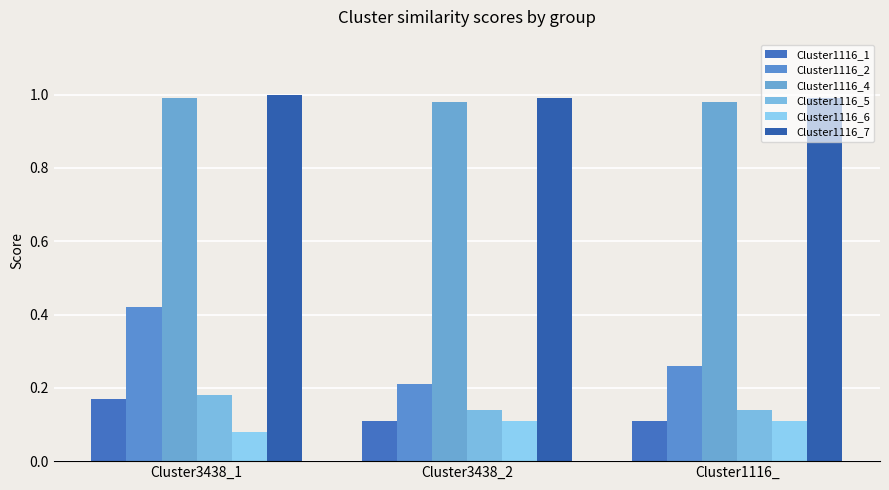

True or false: Cluster1116_5 has a value of 0.1 at Cluster1116_.

True